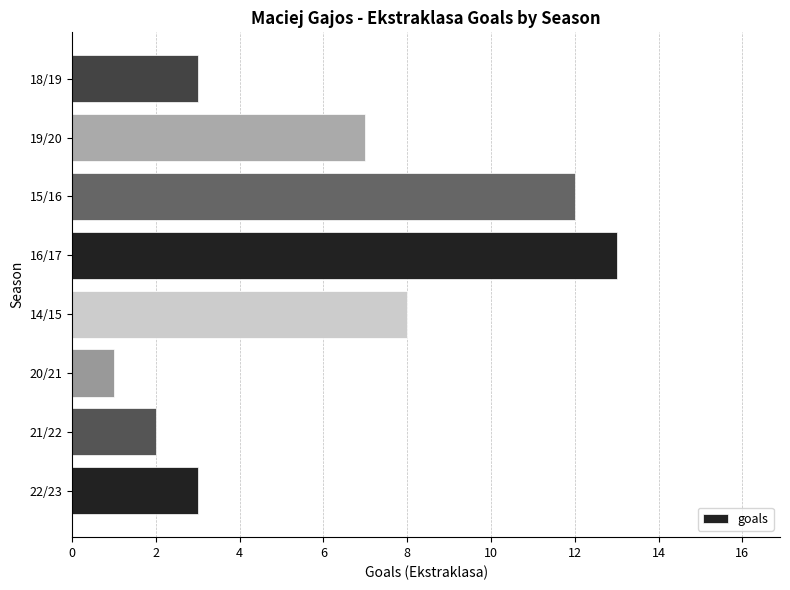

Where is the data nearest to the value 7?

19/20